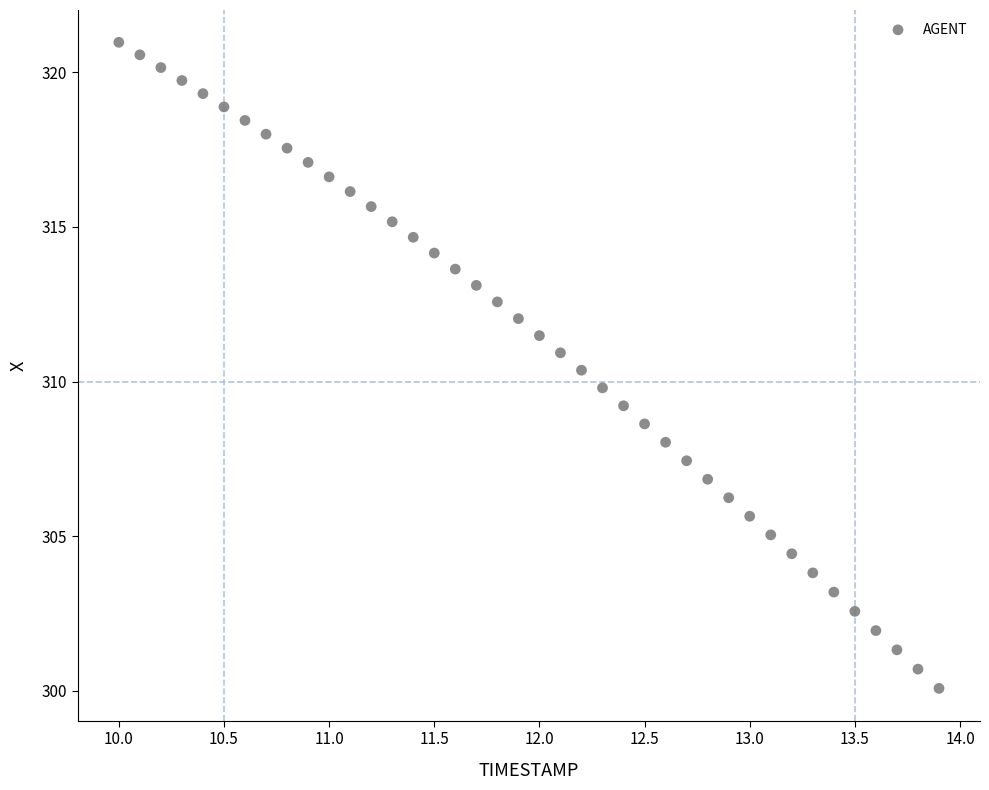

What is the range of Y values (max minus min)?

20.9